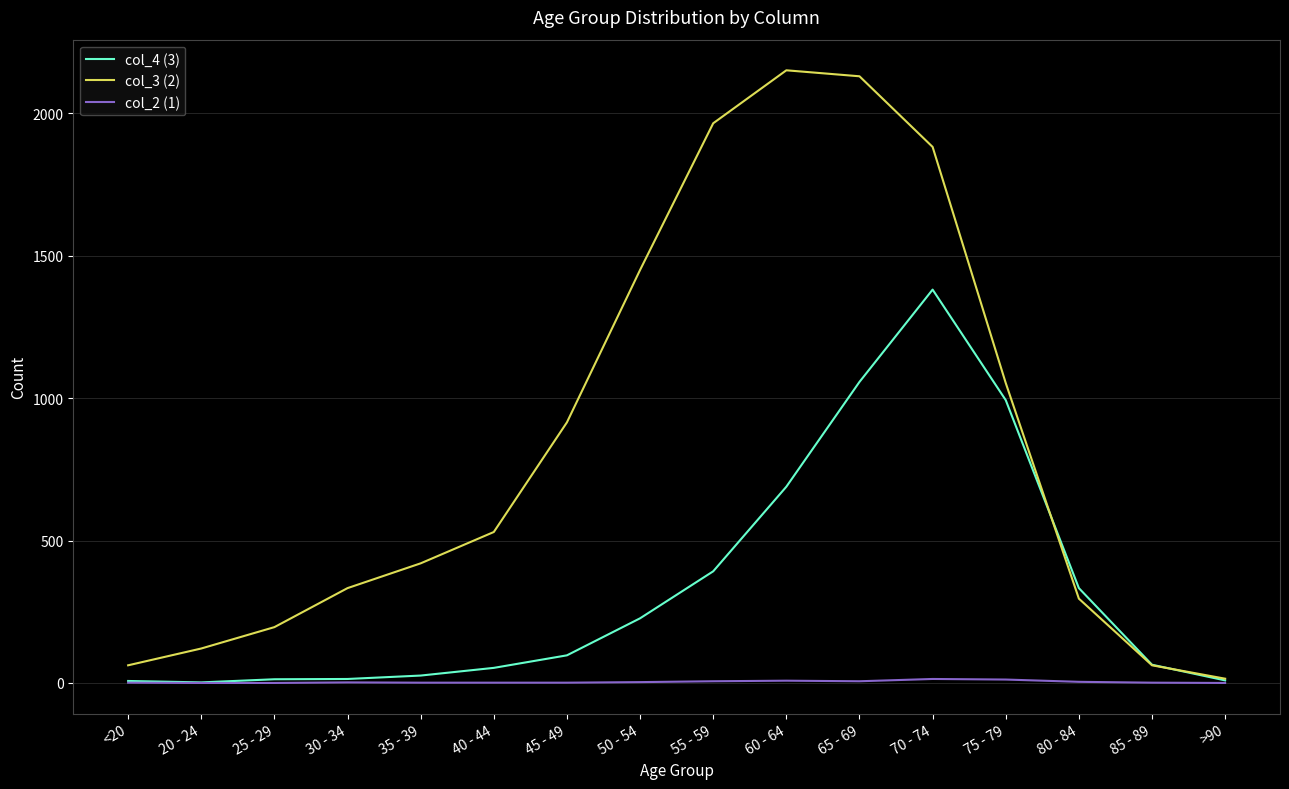

Which series has the widest spread of values?

col_3 (2)